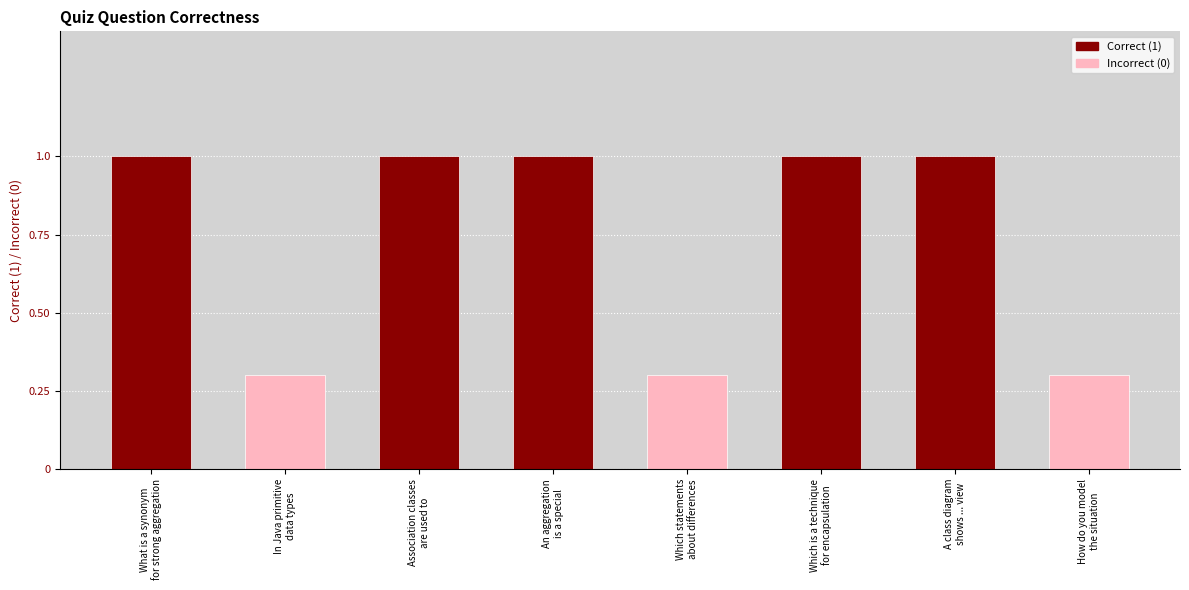

What are all the series names shown in the legend?

Correct (1), Incorrect (0)